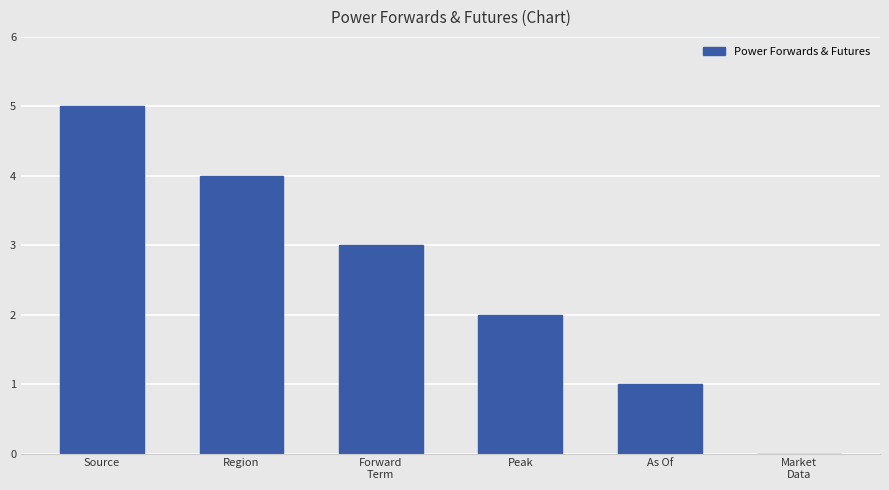

Which label corresponds to the largest value in the chart?

Source